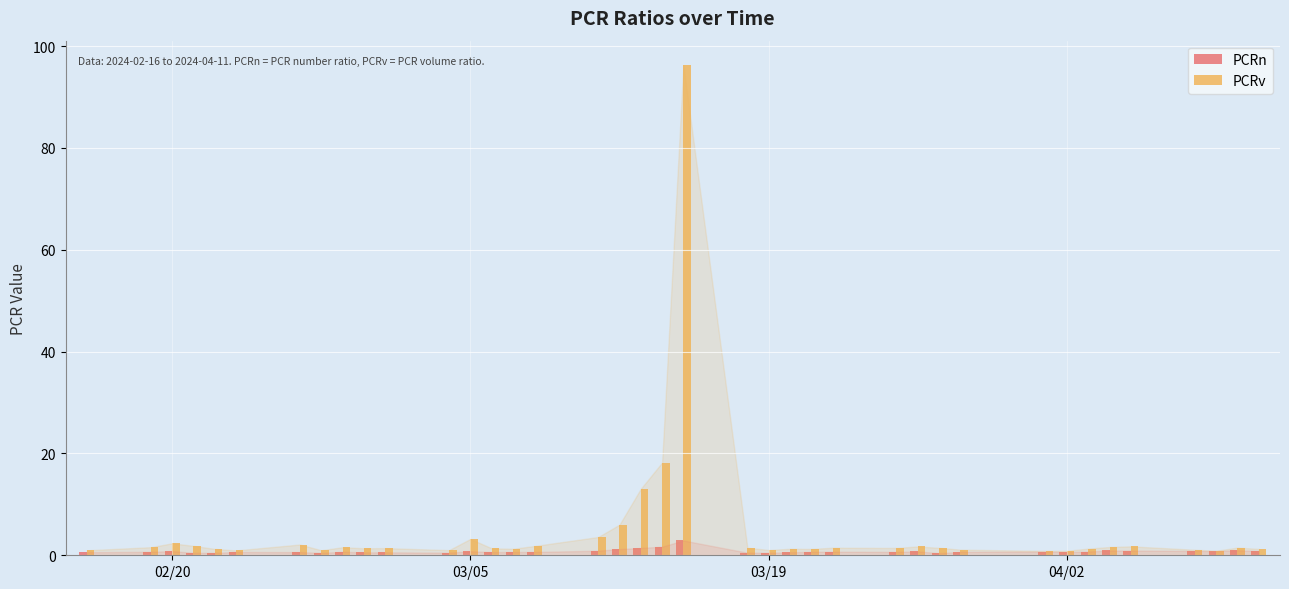

Which series has the largest range (max minus min)?

PCRv